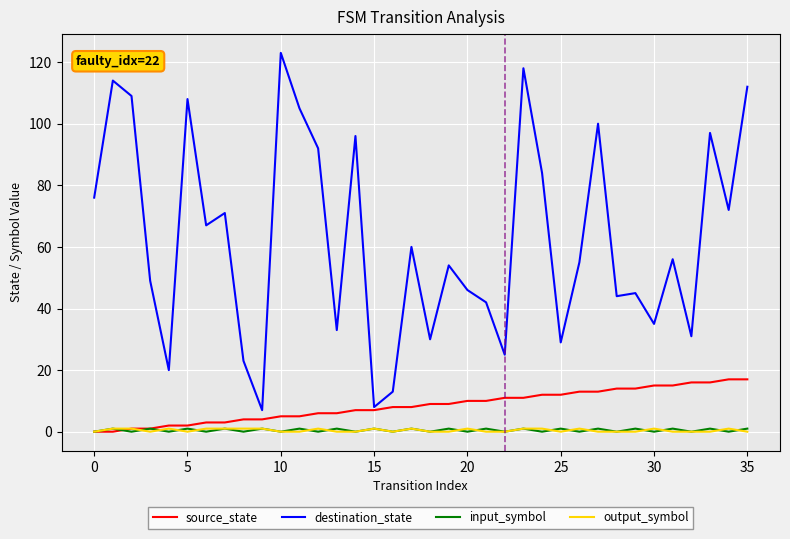

How many lines are shown in the chart?

4